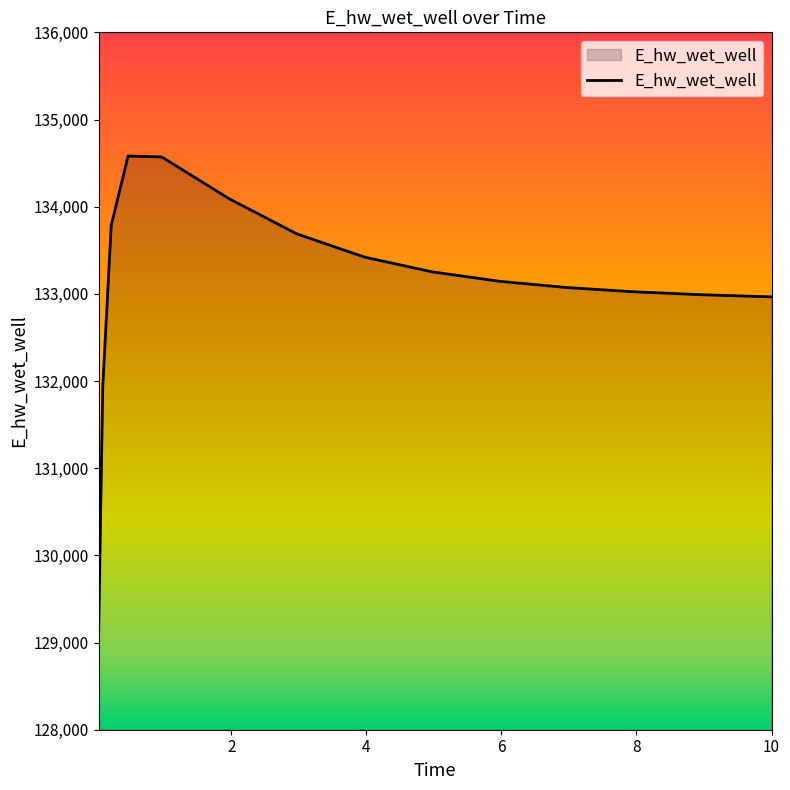

What is the greatest value displayed?

134581.4